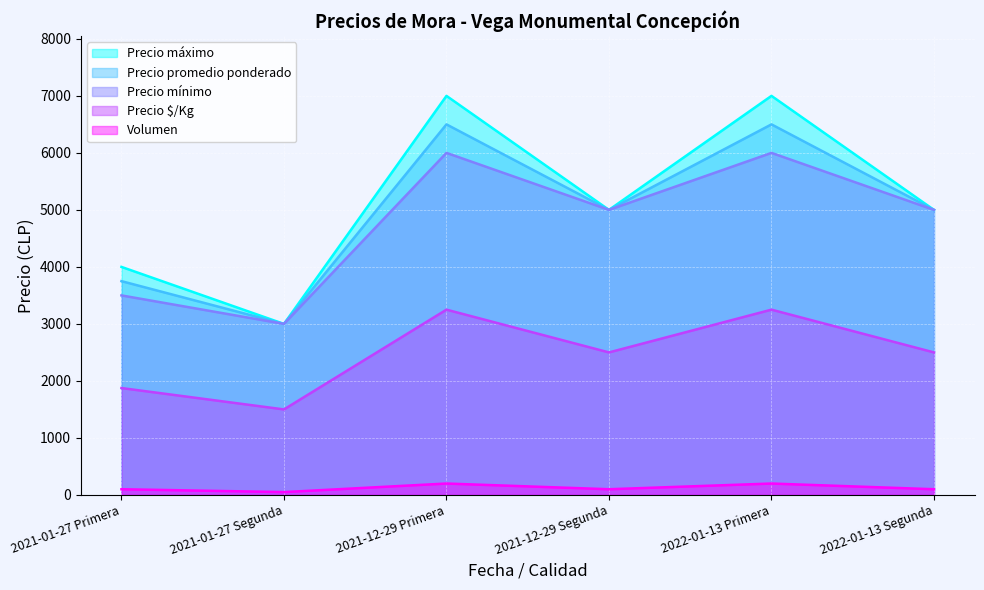

True or false: Precio $/Kg and Precio máximo cross at least once.

False